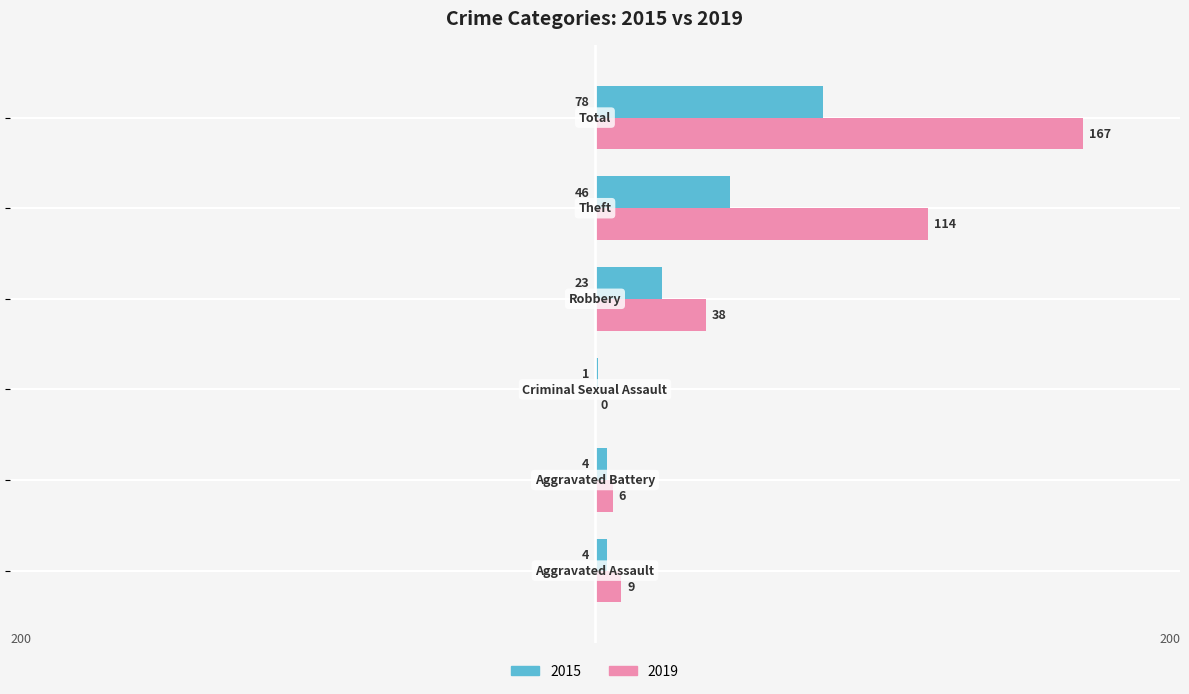

Which series has the largest total across all categories?

2019